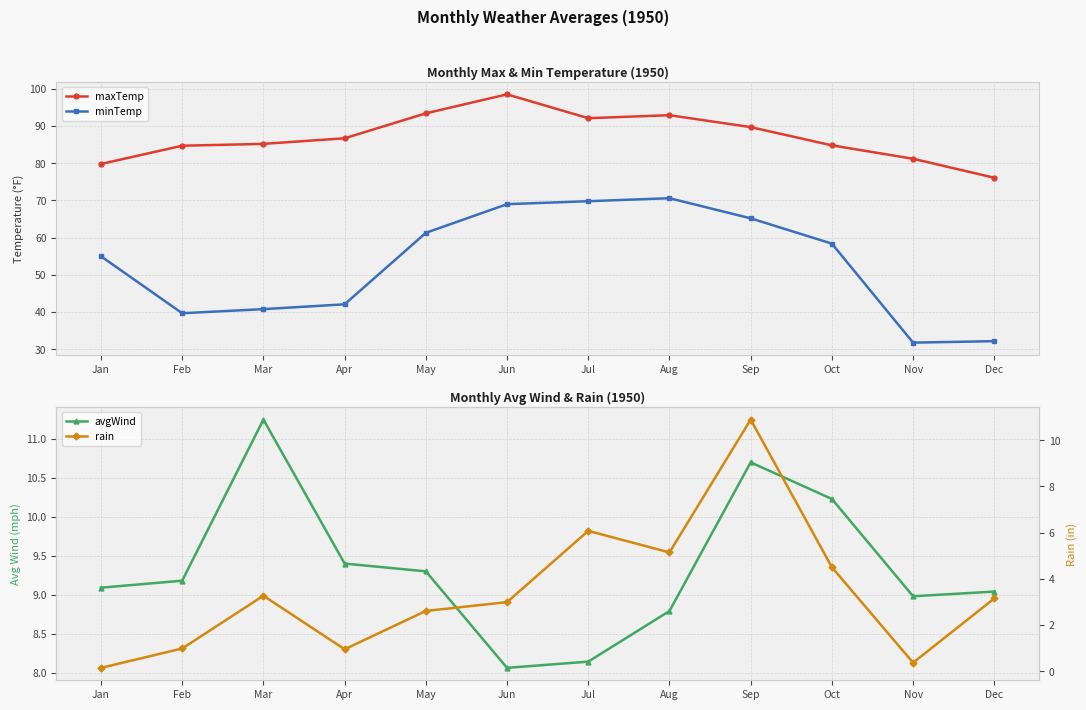

How many values in the avgWind series exceed 9?

8